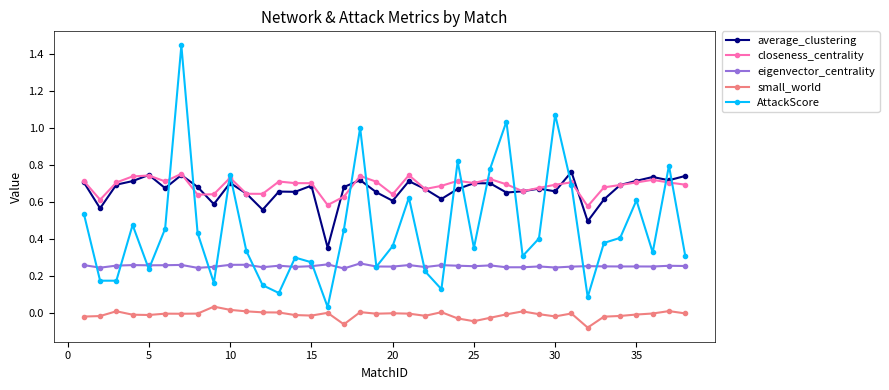

Which series has the widest spread of values?

AttackScore